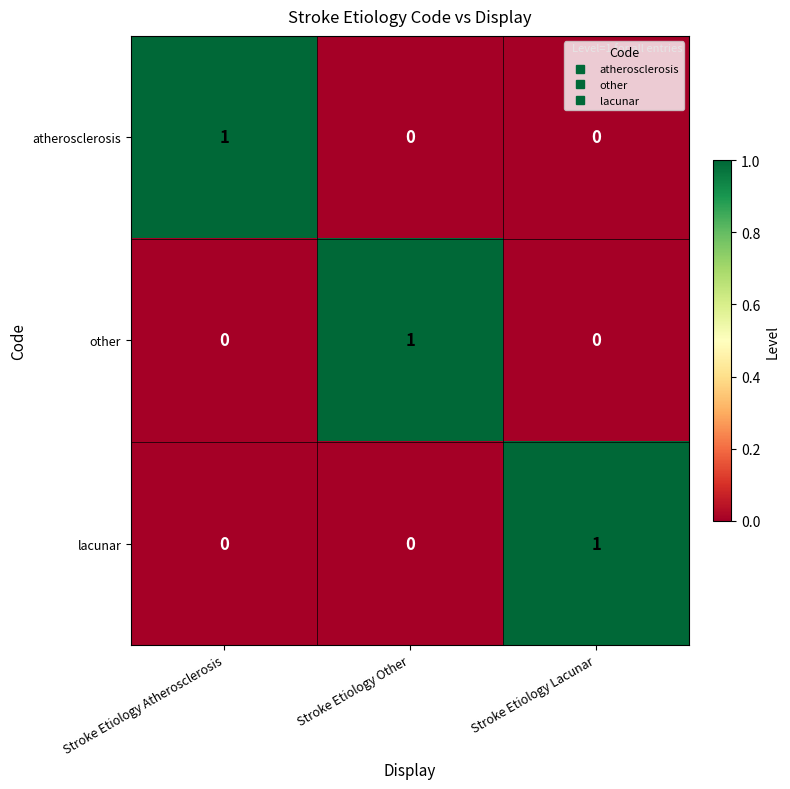

The value of atherosclerosis at Stroke Etiology Lacunar is 0. True or false?

True